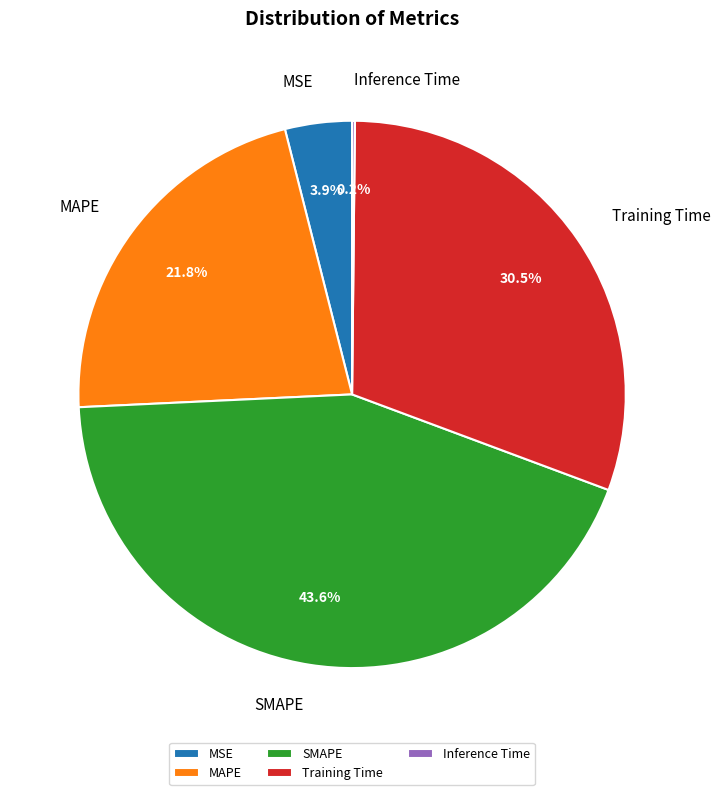

Which slice is the largest?

SMAPE